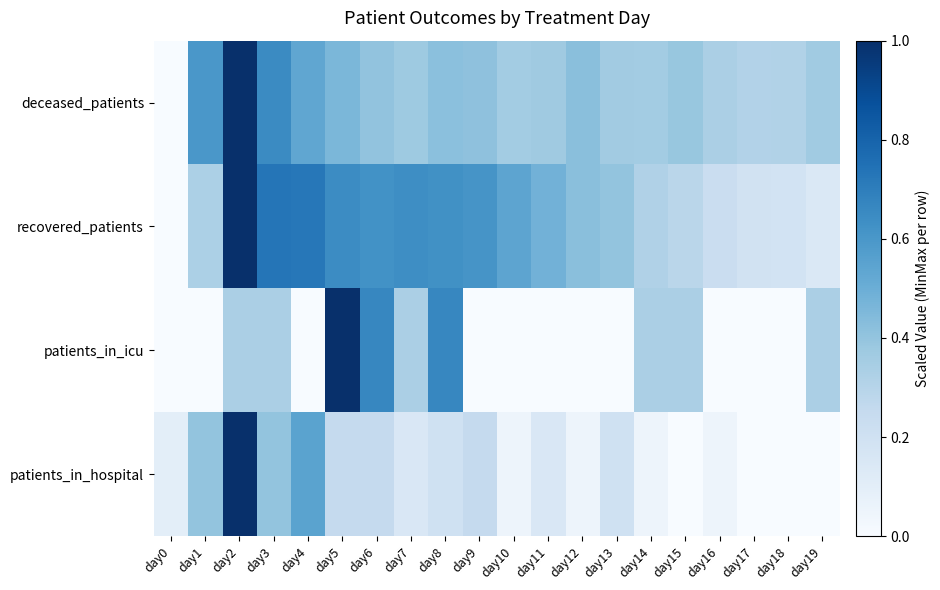

Reading left to right, list all the values displayed in this chart.

patients_in_hospital: day0=0.1	day1=0.4	day2=1.0	day3=0.4	day4=0.6	day5=0.2	day6=0.2	day7=0.1	day8=0.2	day9=0.2	day10=0.1	day11=0.1	day12=0.1	day13=0.2	day14=0.1	day15=0.0	day16=0.1	day17=0.0	day18=0.0	day19=0.0
patients_in_icu: day0=0.0	day1=0.0	day2=0.3	day3=0.3	day4=0.0	day5=1.0	day6=0.7	day7=0.3	day8=0.7	day9=0.0	day10=0.0	day11=0.0	day12=0.0	day13=0.0	day14=0.3	day15=0.3	day16=0.0	day17=0.0	day18=0.0	day19=0.3
recovered_patients: day0=0.0	day1=0.3	day2=1.0	day3=0.7	day4=0.7	day5=0.6	day6=0.6	day7=0.6	day8=0.6	day9=0.6	day10=0.5	day11=0.5	day12=0.4	day13=0.4	day14=0.3	day15=0.3	day16=0.2	day17=0.2	day18=0.2	day19=0.1
deceased_patients: day0=0.0	day1=0.6	day2=1.0	day3=0.6	day4=0.5	day5=0.5	day6=0.4	day7=0.4	day8=0.4	day9=0.4	day10=0.4	day11=0.4	day12=0.4	day13=0.4	day14=0.4	day15=0.4	day16=0.3	day17=0.3	day18=0.3	day19=0.4